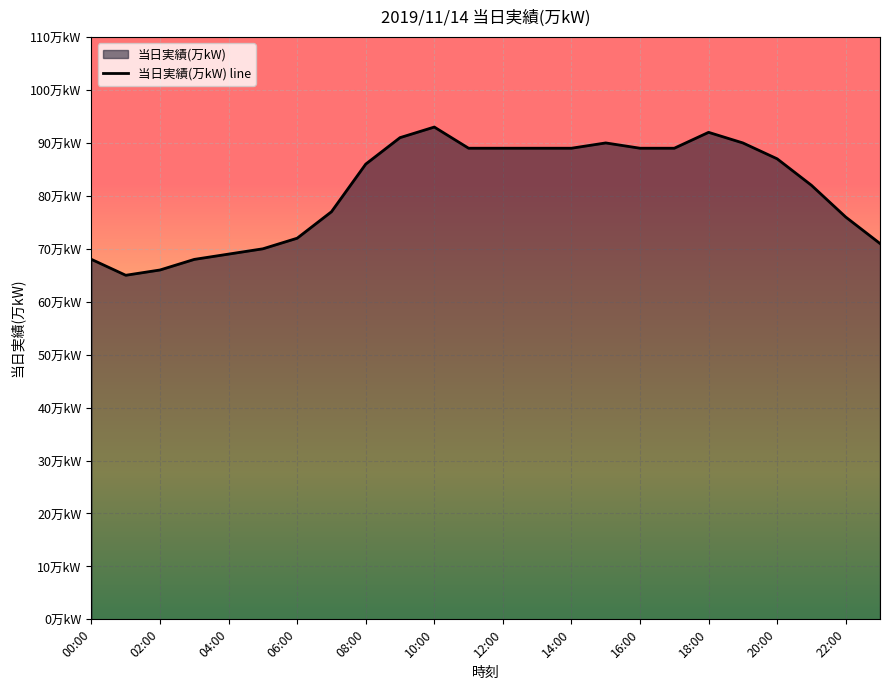

Does the chart display data point markers on the line(s)?

No